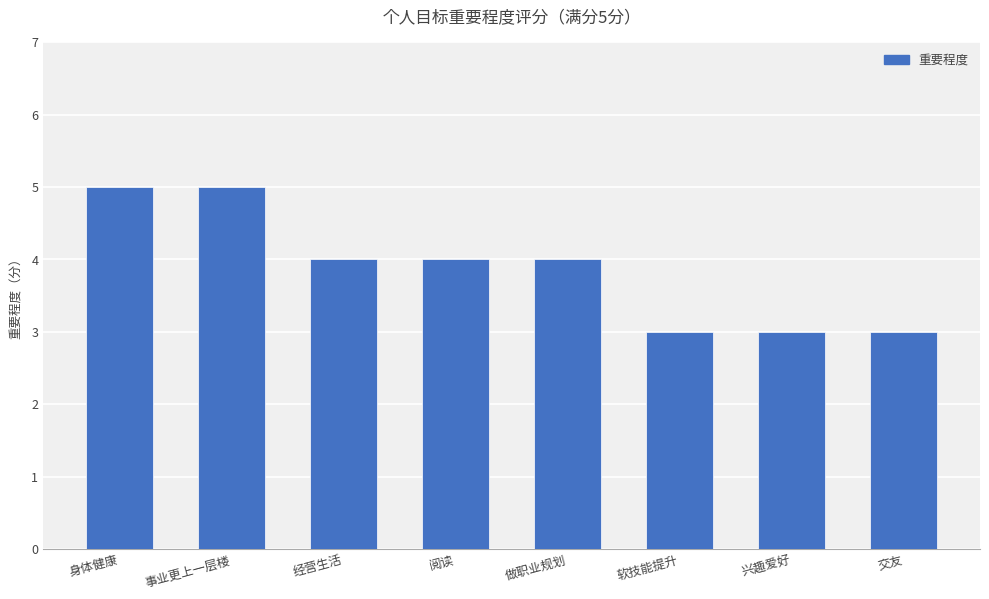

What is the maximum value shown in the chart?

5